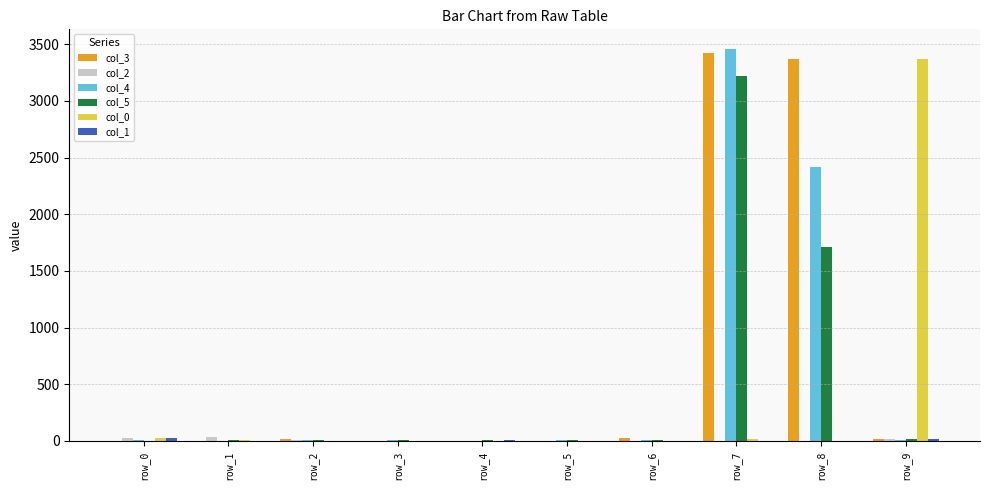

Count the number of data series in this chart.

6